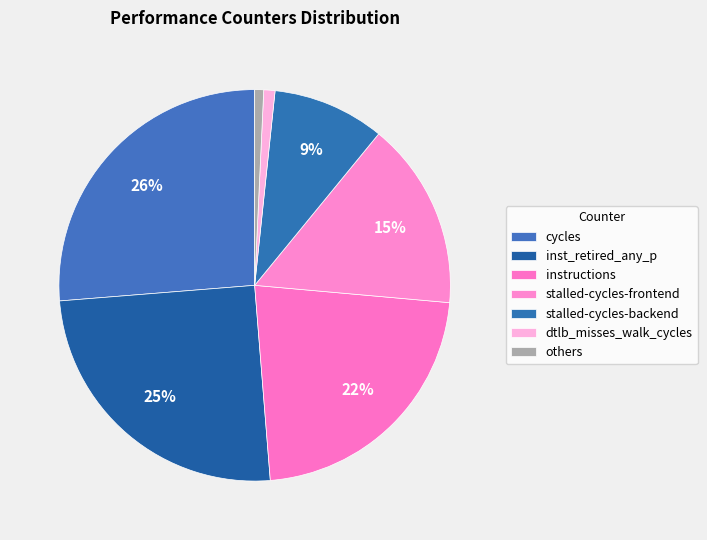

How many slices are in this pie chart?

7